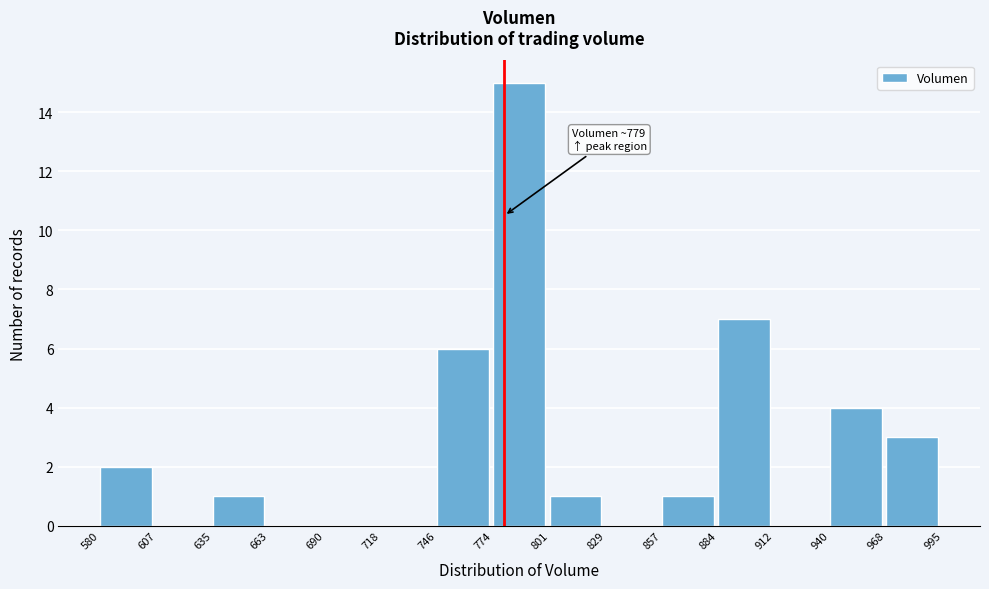

Which range on the x-axis has the tallest bar?

774 to 801